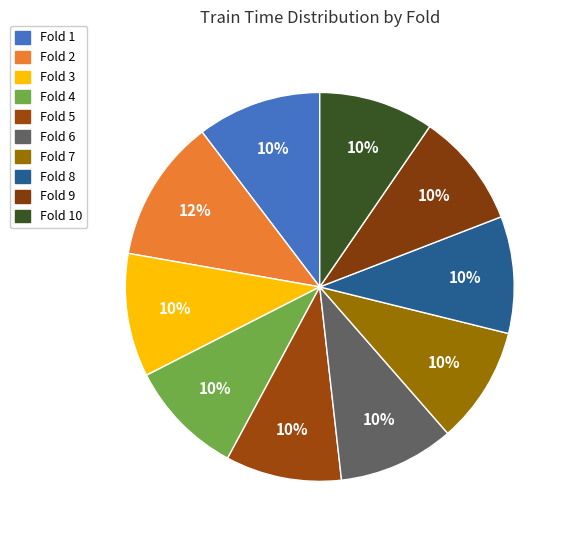

How many slices are in this pie chart?

10